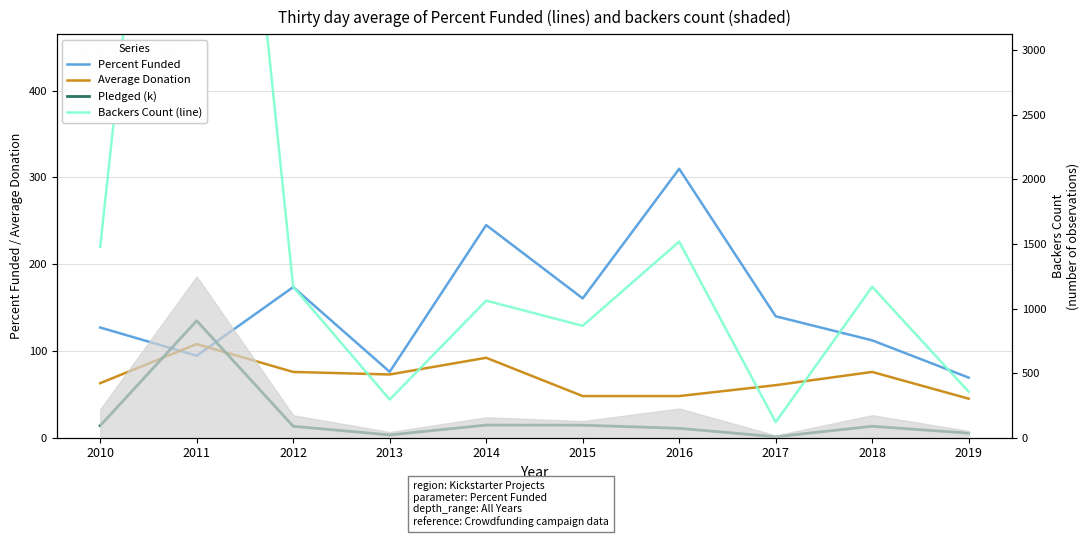

Reading left to right, extract all data points from this chart.

Percent Funded: 127.0	94.5	173.6	76.0	245.1	160.6	310.0	140.0	112.2	69.3
Average Donation: 62.9	108.0	75.8	72.9	92.2	48.0	48.0	60.6	75.8	45.0
Pledged (k): 13.8	134.8	13.2	3.2	14.6	14.5	10.8	1.1	13.2	5.3
Backers Count (line): 220.0	1249.0	174.0	44.0	158.0	129.0	226.0	18.0	174.0	53.0